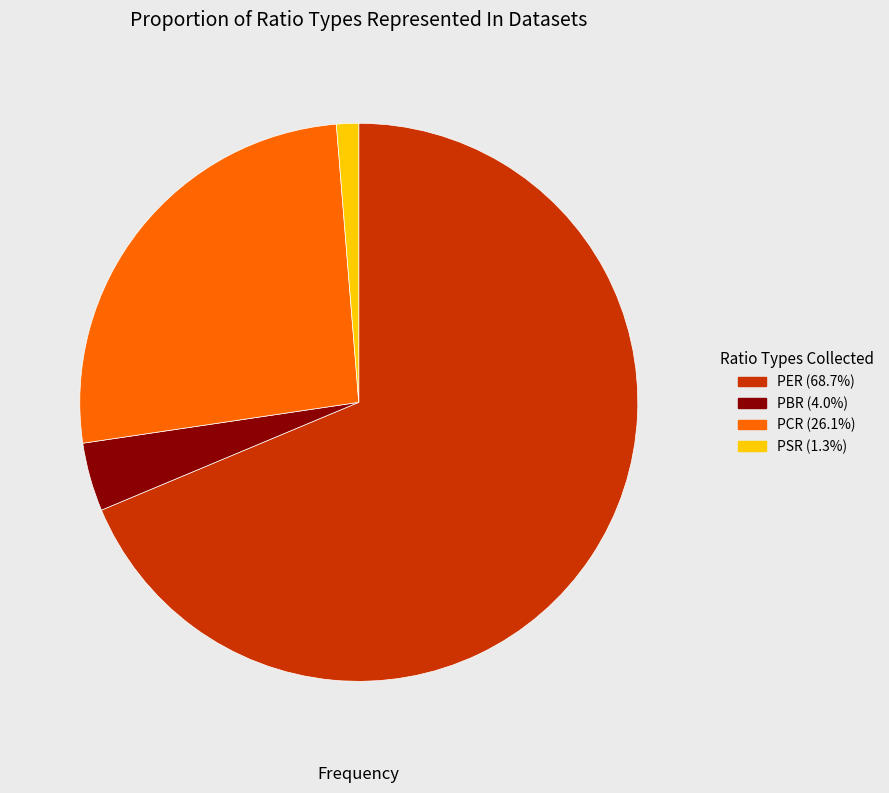

What is the ratio of the value at PER (68.7%) to the value at PCR (26.1%)?

2.6